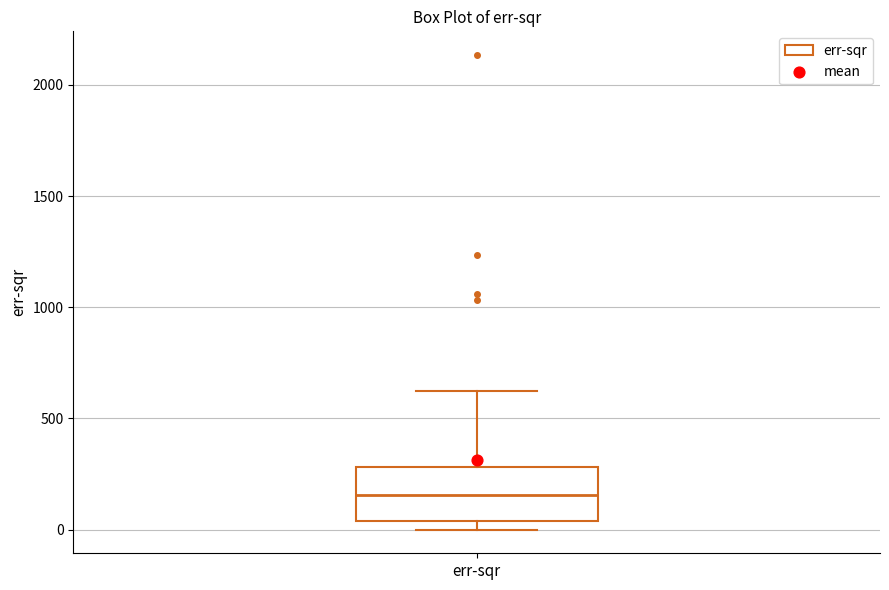

Transcribe this box plot: give where the median line is, the range the box spans, and where the two whiskers end, as read against the y-axis. The values are not printed on the chart, so give them approximately, as read against the axis.

median 150, box 50 to 300, whiskers 0 to 600